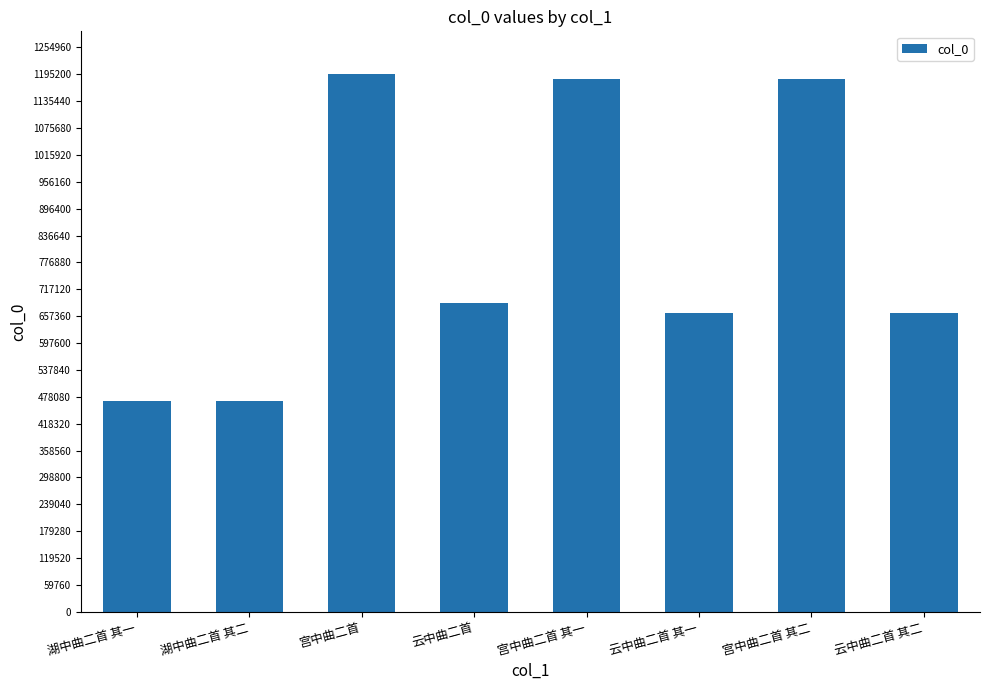

Where does the data first go above 686704?

宫中曲二首